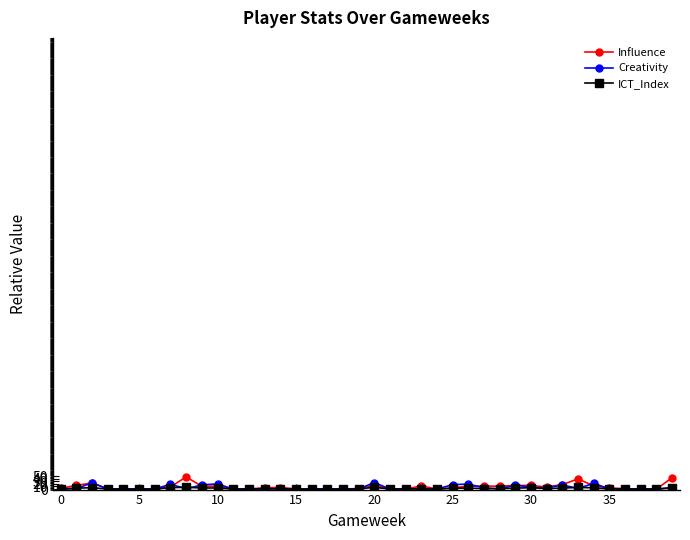

Which series has the widest spread of values?

Influence